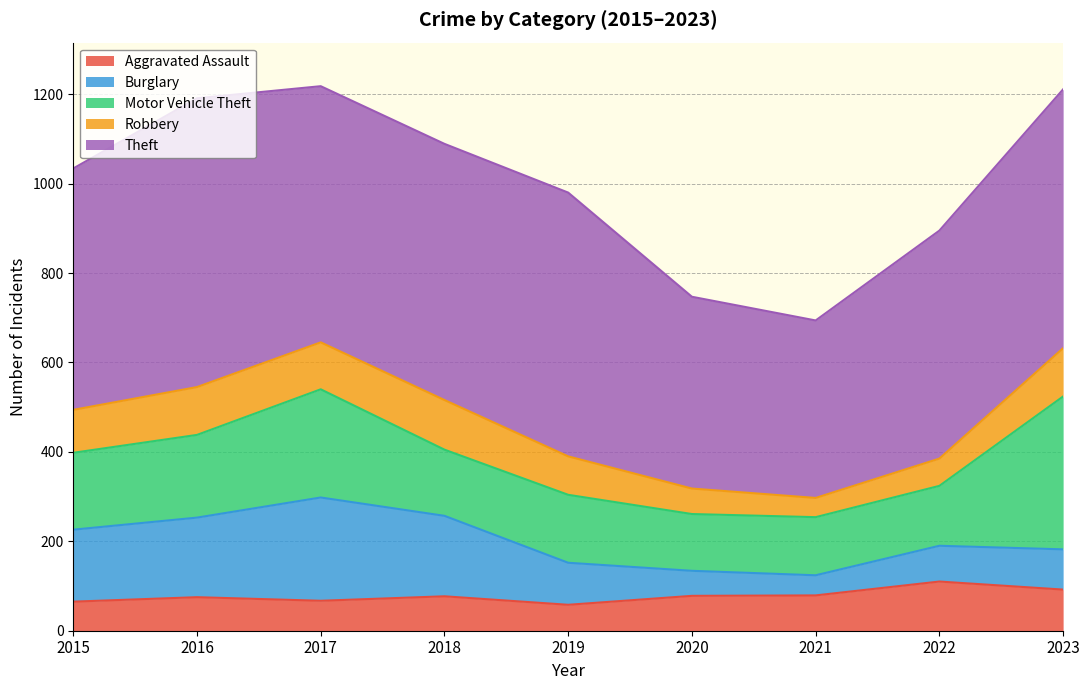

Rank the series at 2019 from lowest to highest value.

Aggravated Assault, Robbery, Burglary, Motor Vehicle Theft, Theft